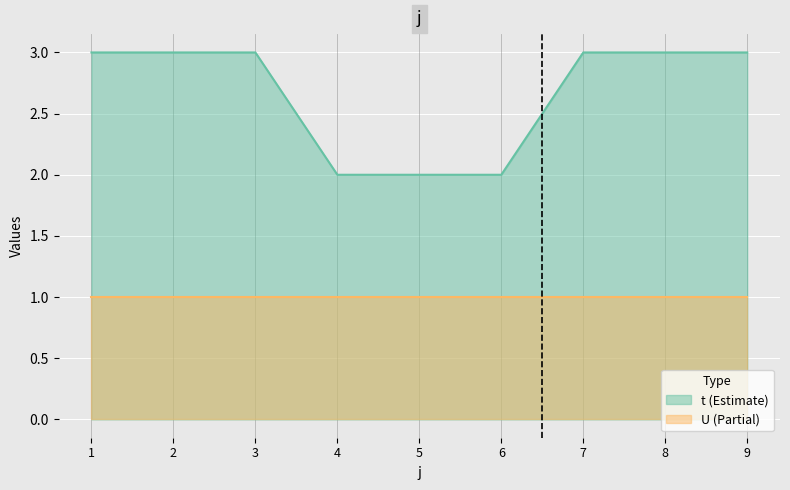

The chart shows a value of 2 at 5. True or false?

True